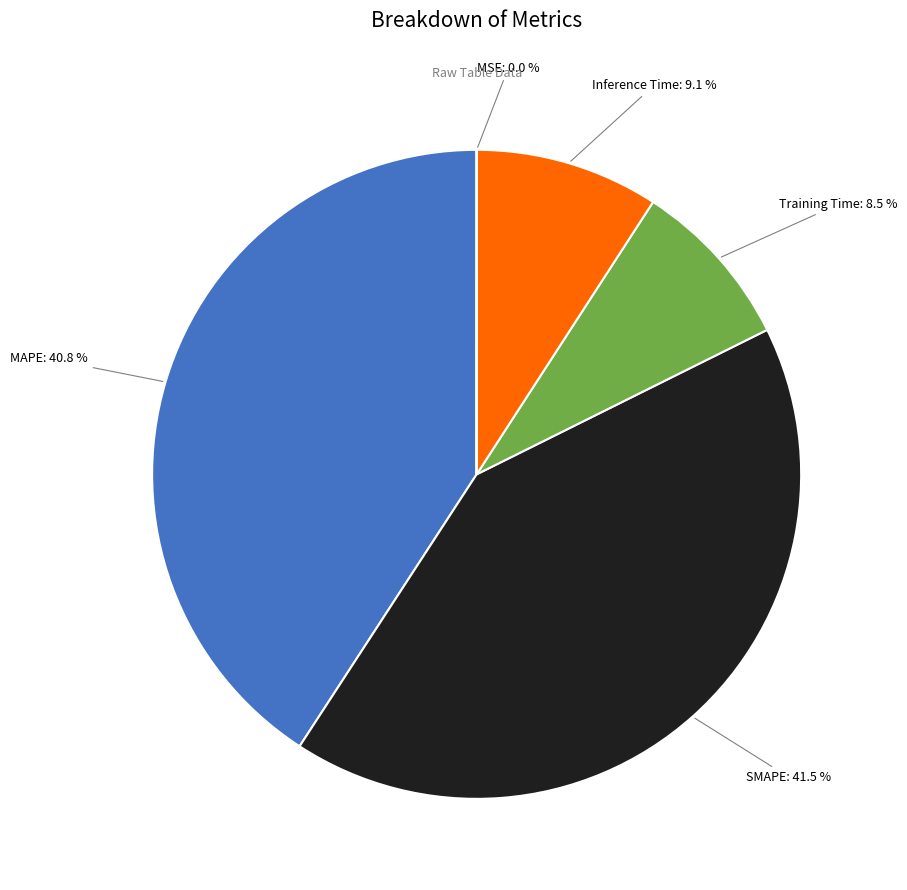

Do SMAPE: 41.5 % and Inference Time: 9.1 % together represent more than half of the pie?

Yes